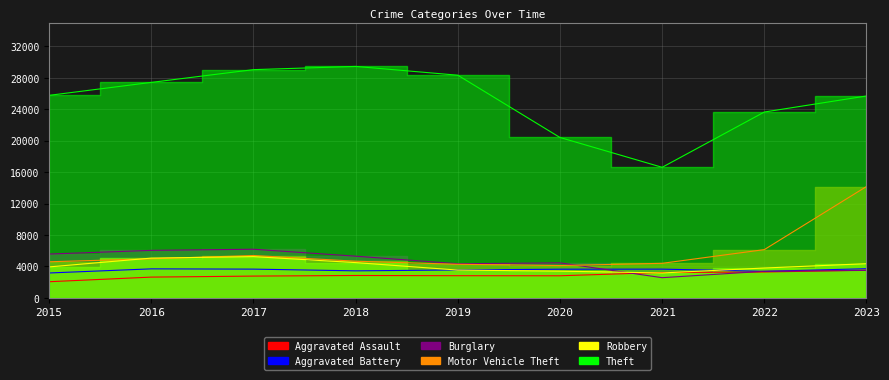

What is the difference between the highest and lowest values at 2016?

24774